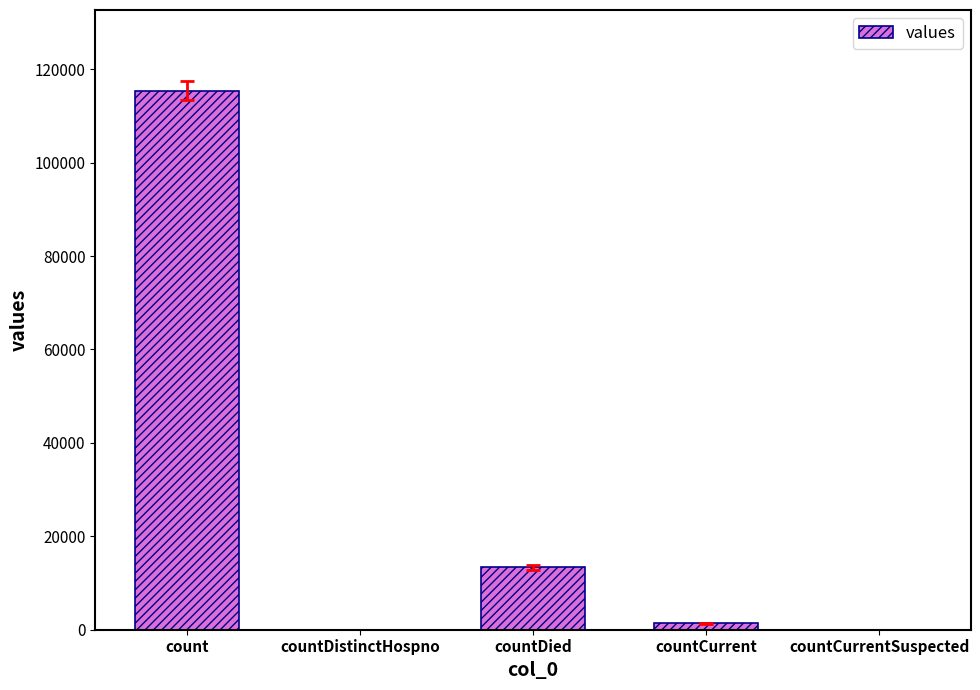

How many data points does each series have?

5